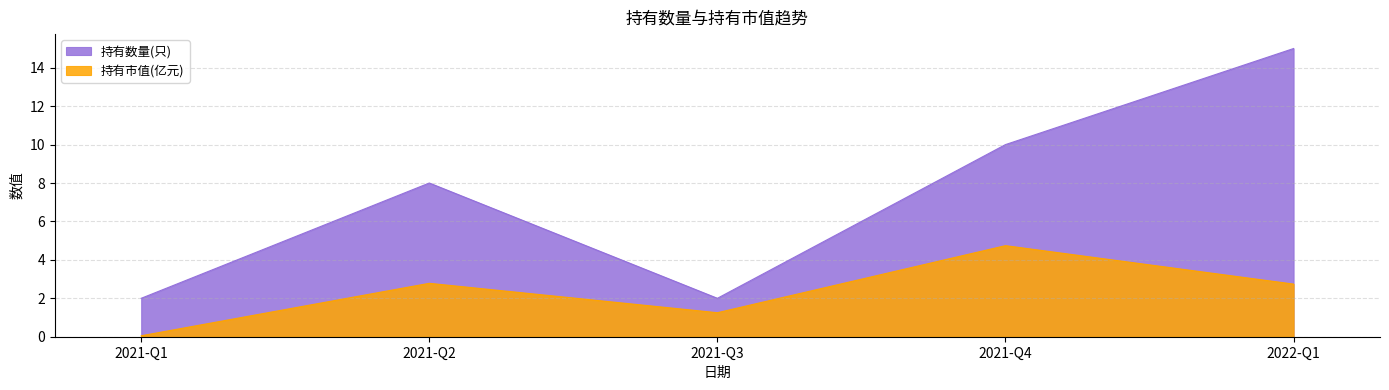

True or false: 持有市值(亿元) and 持有数量(只) cross at least once.

False